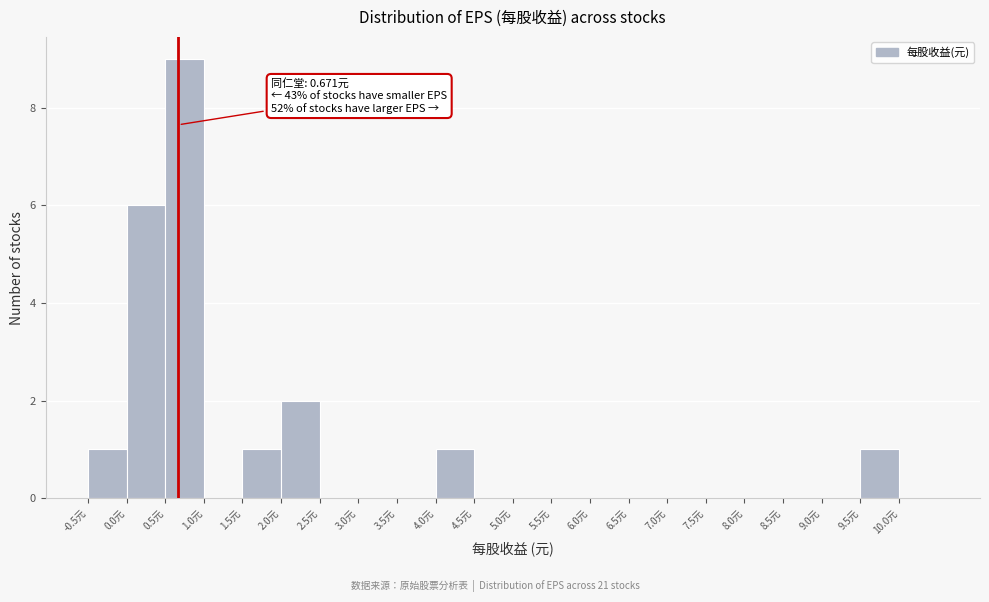

Which range on the x-axis has the tallest bar?

0.5 to 1.0